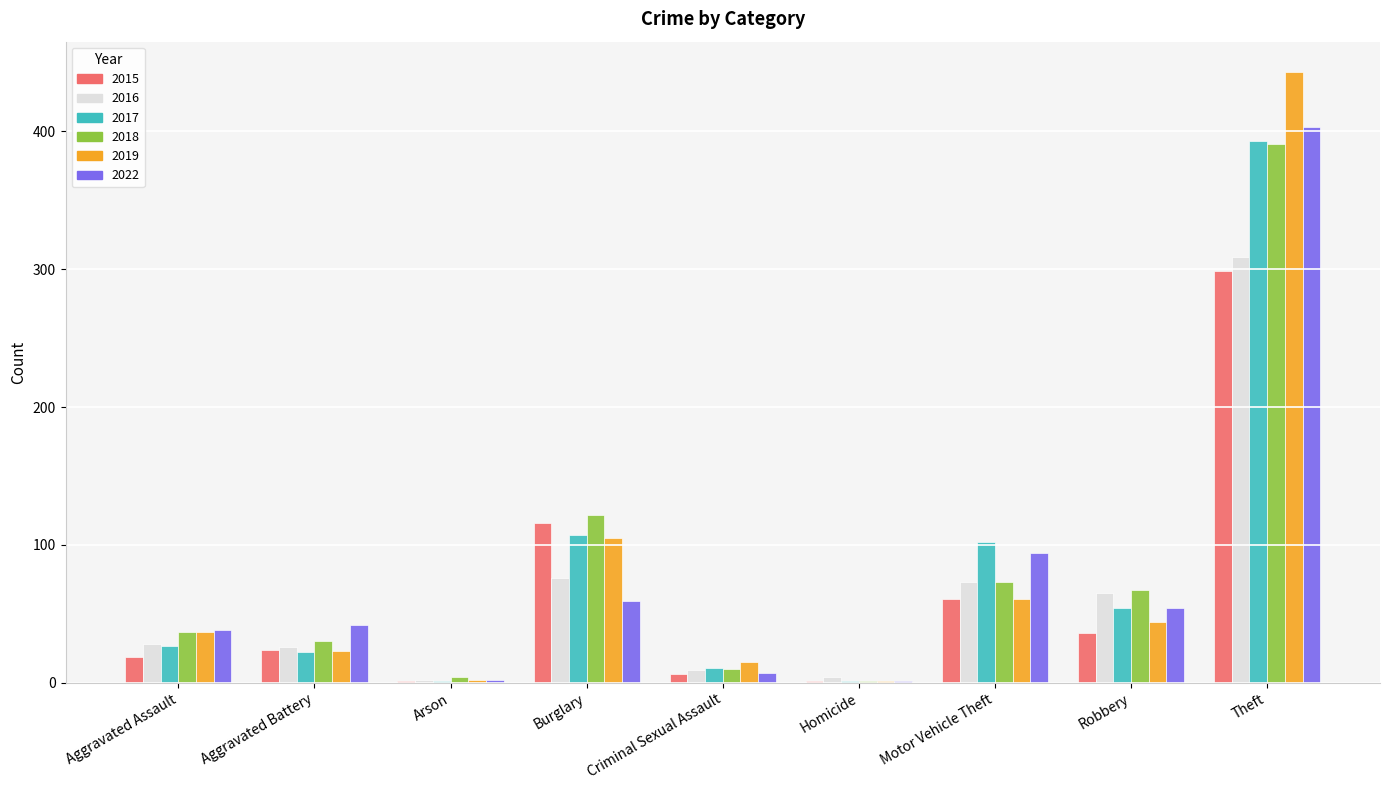

At which label is 2022 closest to 202?

Motor Vehicle Theft